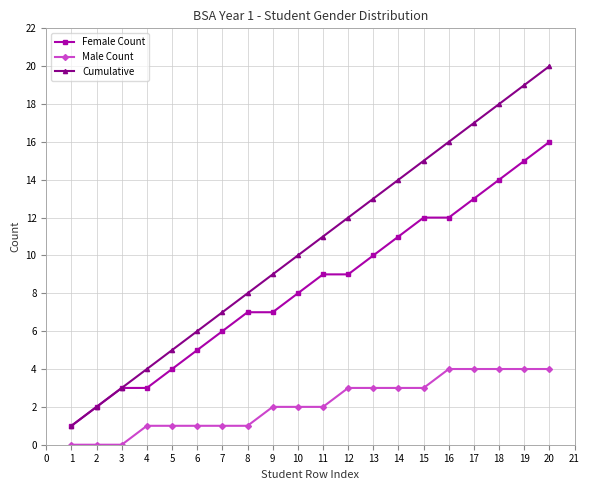

Which series has the widest spread of values?

Cumulative